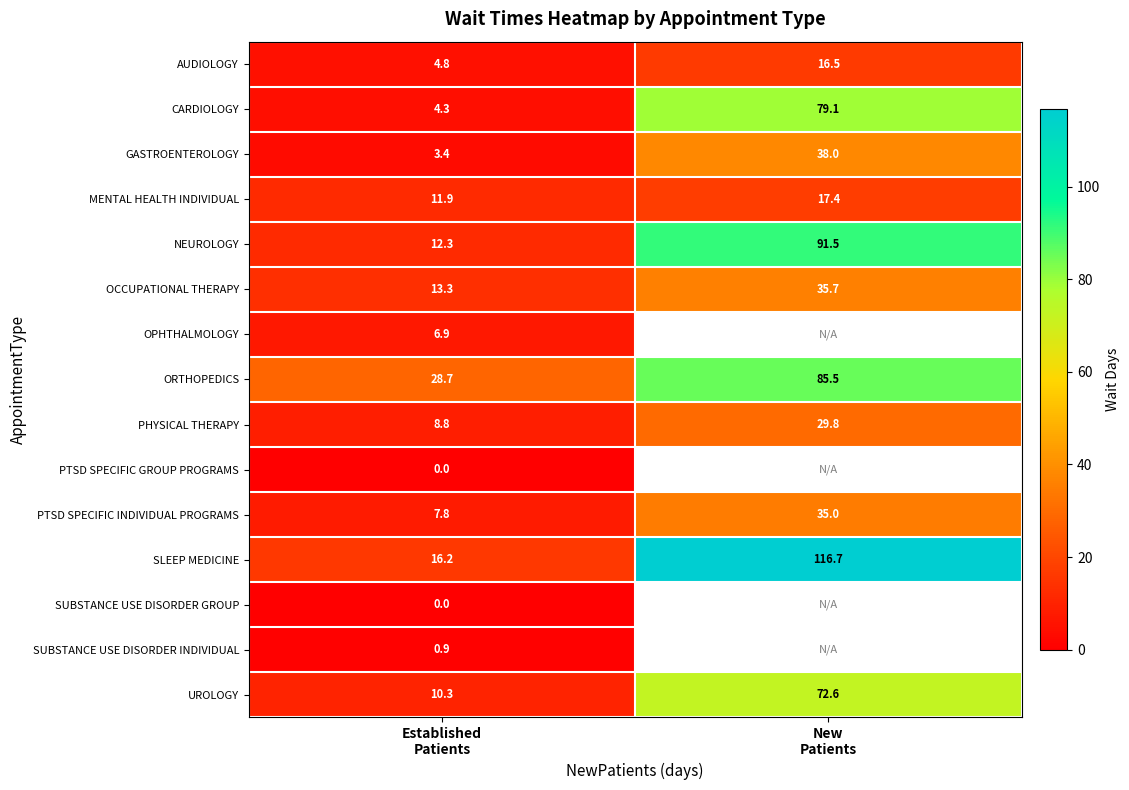

What is the sum of all CARDIOLOGY values?

83.4